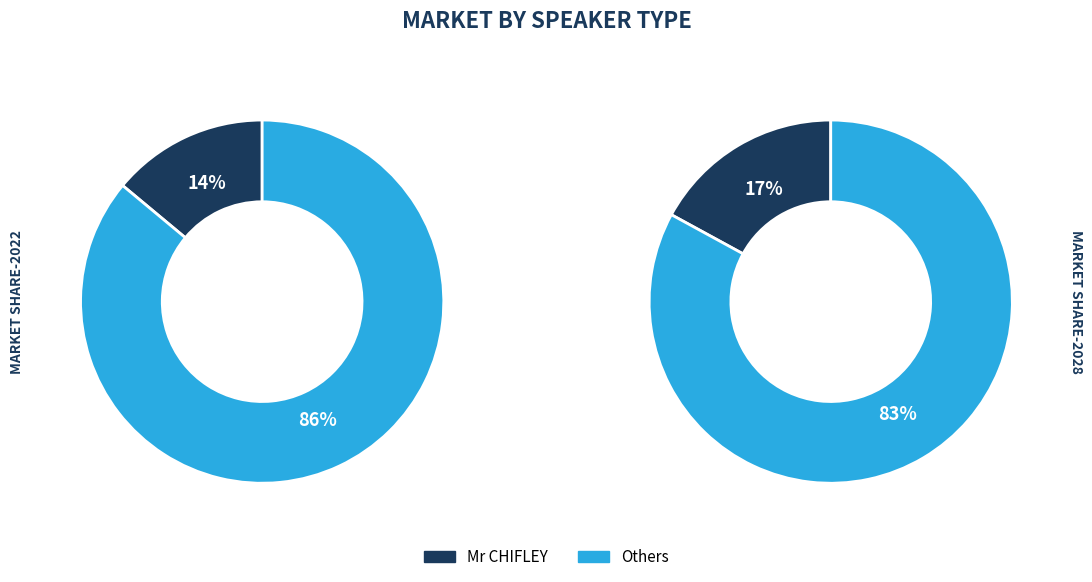

What percentage is the Mr CHIFLEY slice, to the nearest percent?

14%